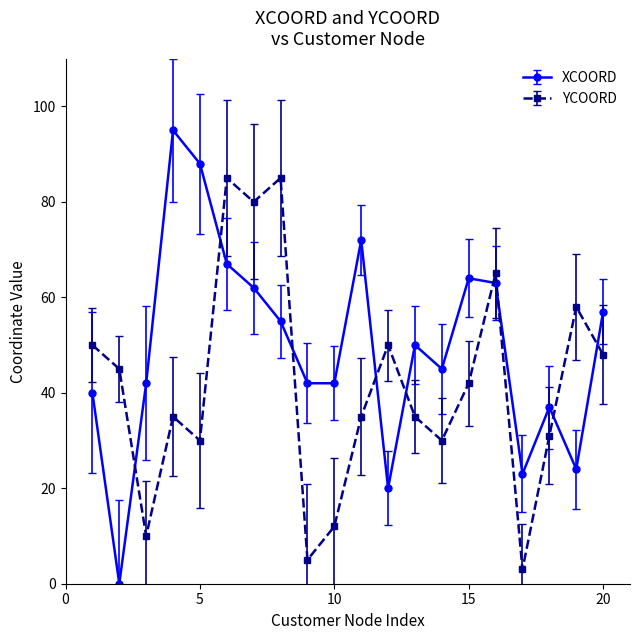

Which series has the largest total across all categories?

XCOORD